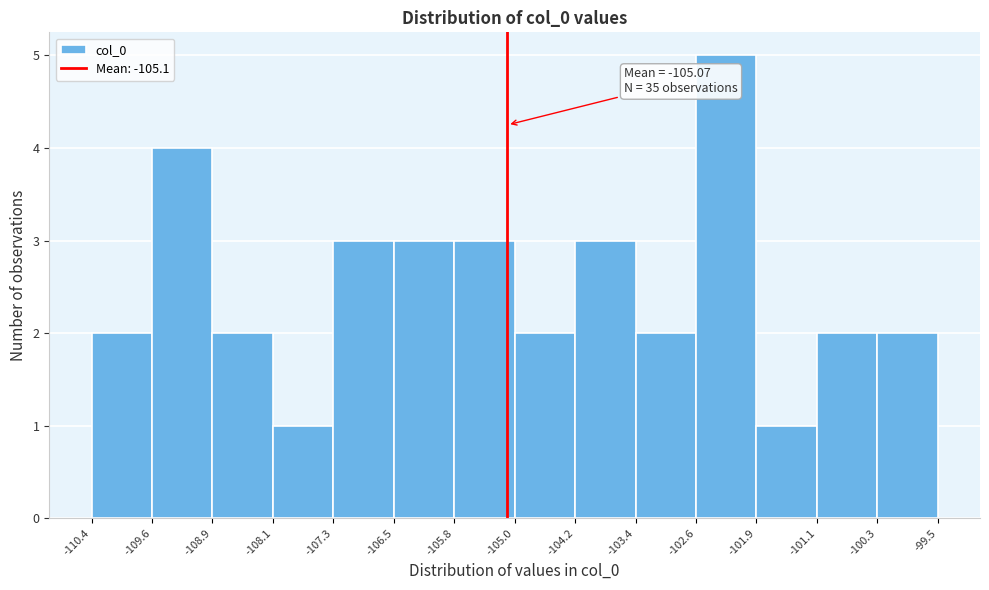

Over which range of the x-axis is the bar tallest?

-102.6 to -101.9